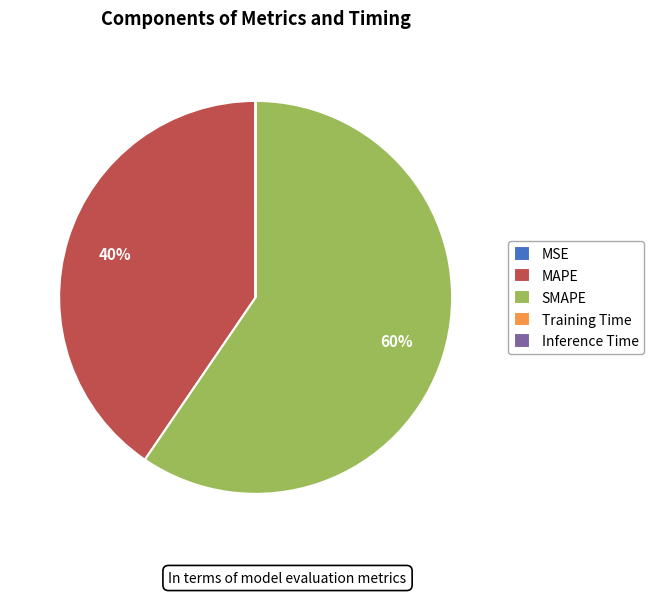

To the nearest percent, what is the difference between the largest and smallest slice percentages?

60%